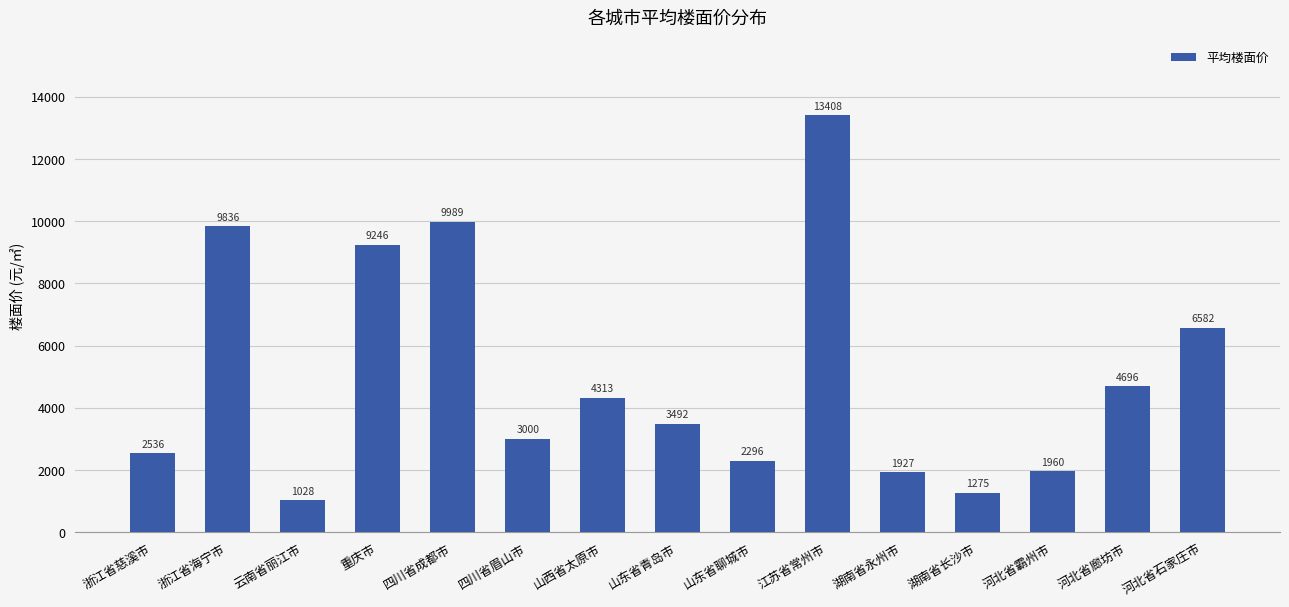

Which label corresponds to the largest value in the chart?

江苏省常州市